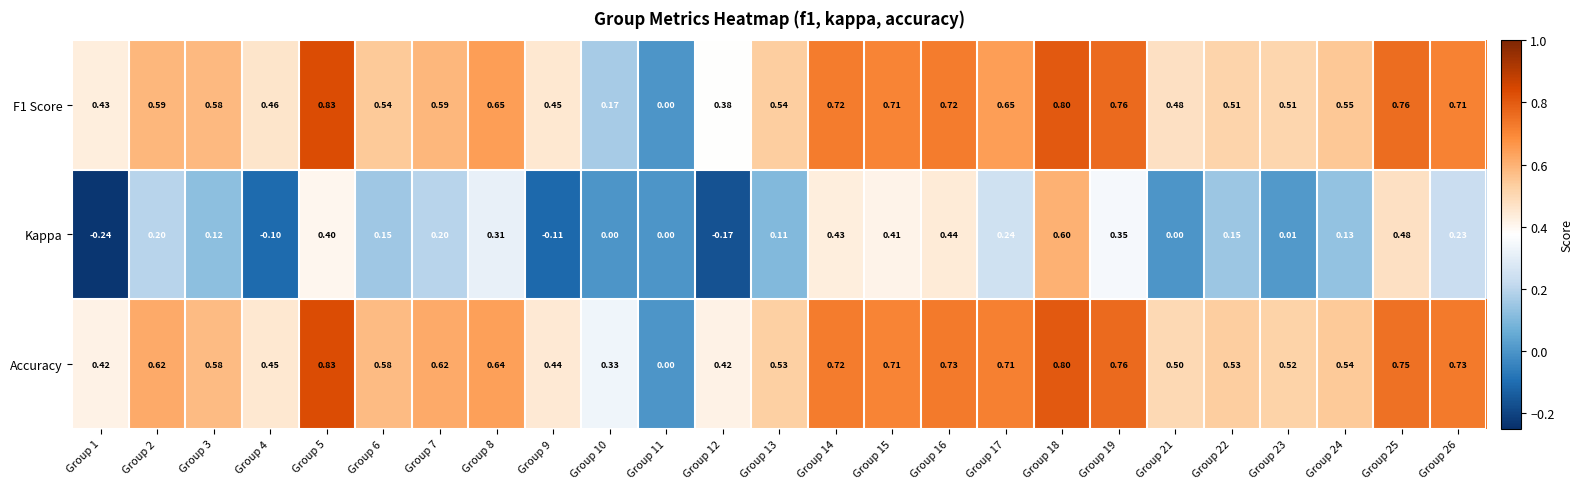

Which series has the widest spread of values?

Kappa